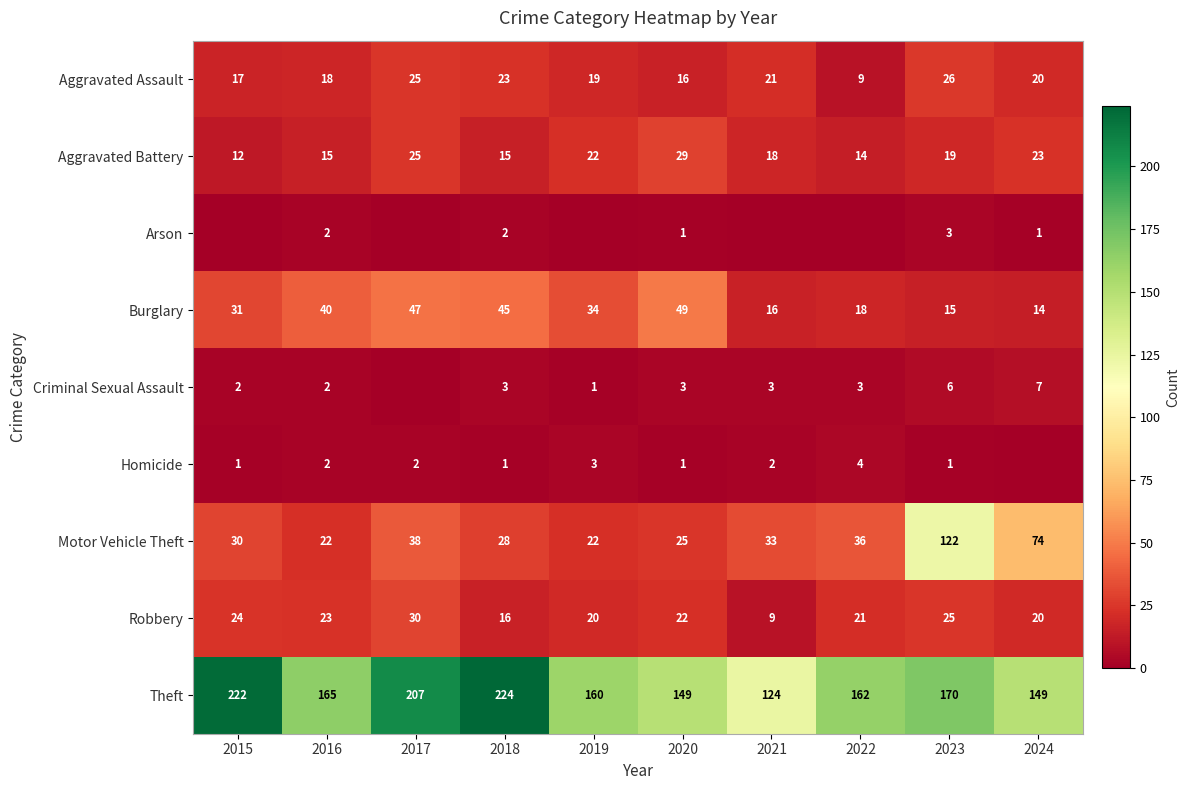

What is the total value across all series at 2018?

357